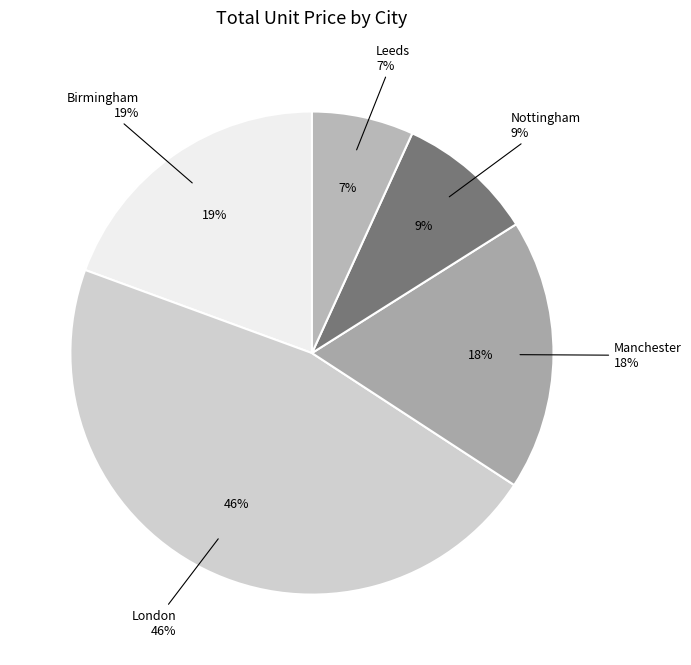

The 37 slice represents 11% of the pie. True or false?

False